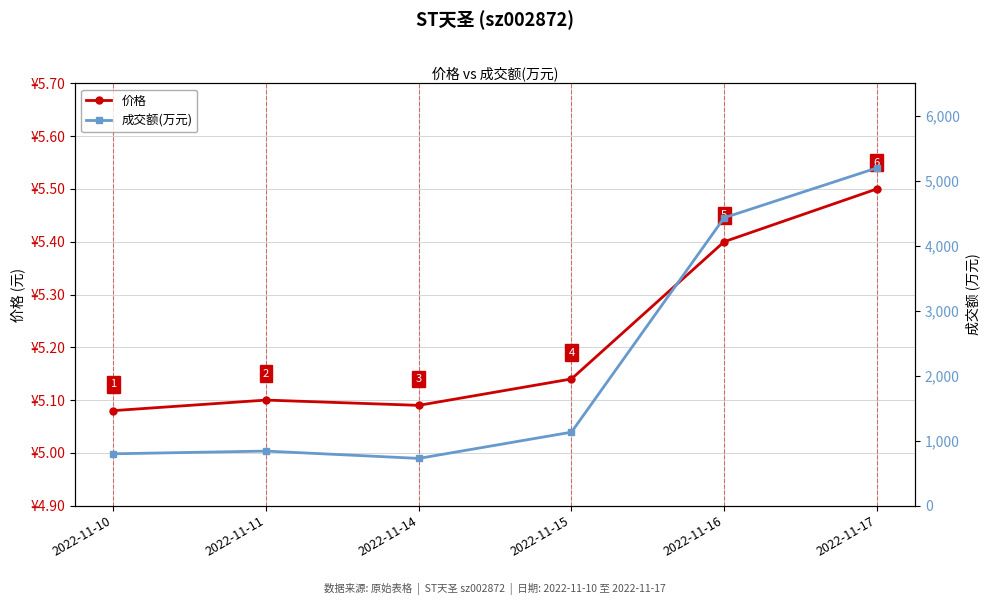

How many lines are shown in the chart?

2